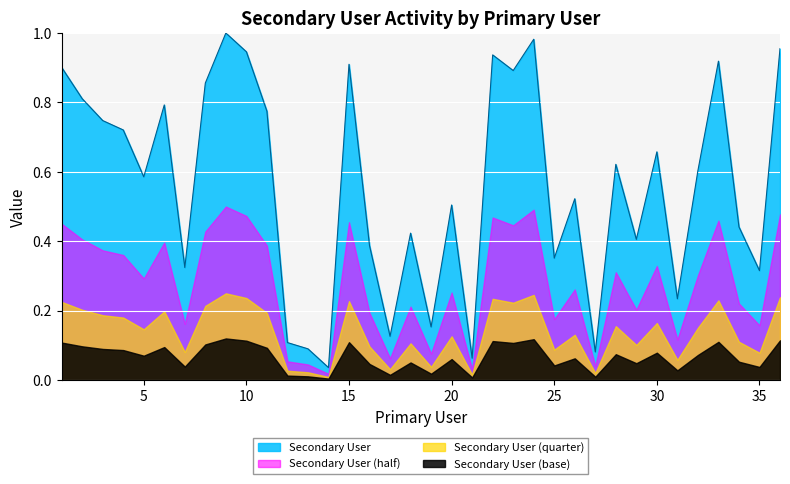

List the labels in order of value, largest first.

9, 24, 36, 10, 22, 33, 15, 1, 23, 8, 2, 6, 11, 3, 4, 30, 28, 32, 5, 26, 20, 34, 18, 29, 16, 25, 7, 35, 31, 19, 17, 12, 13, 27, 21, 14